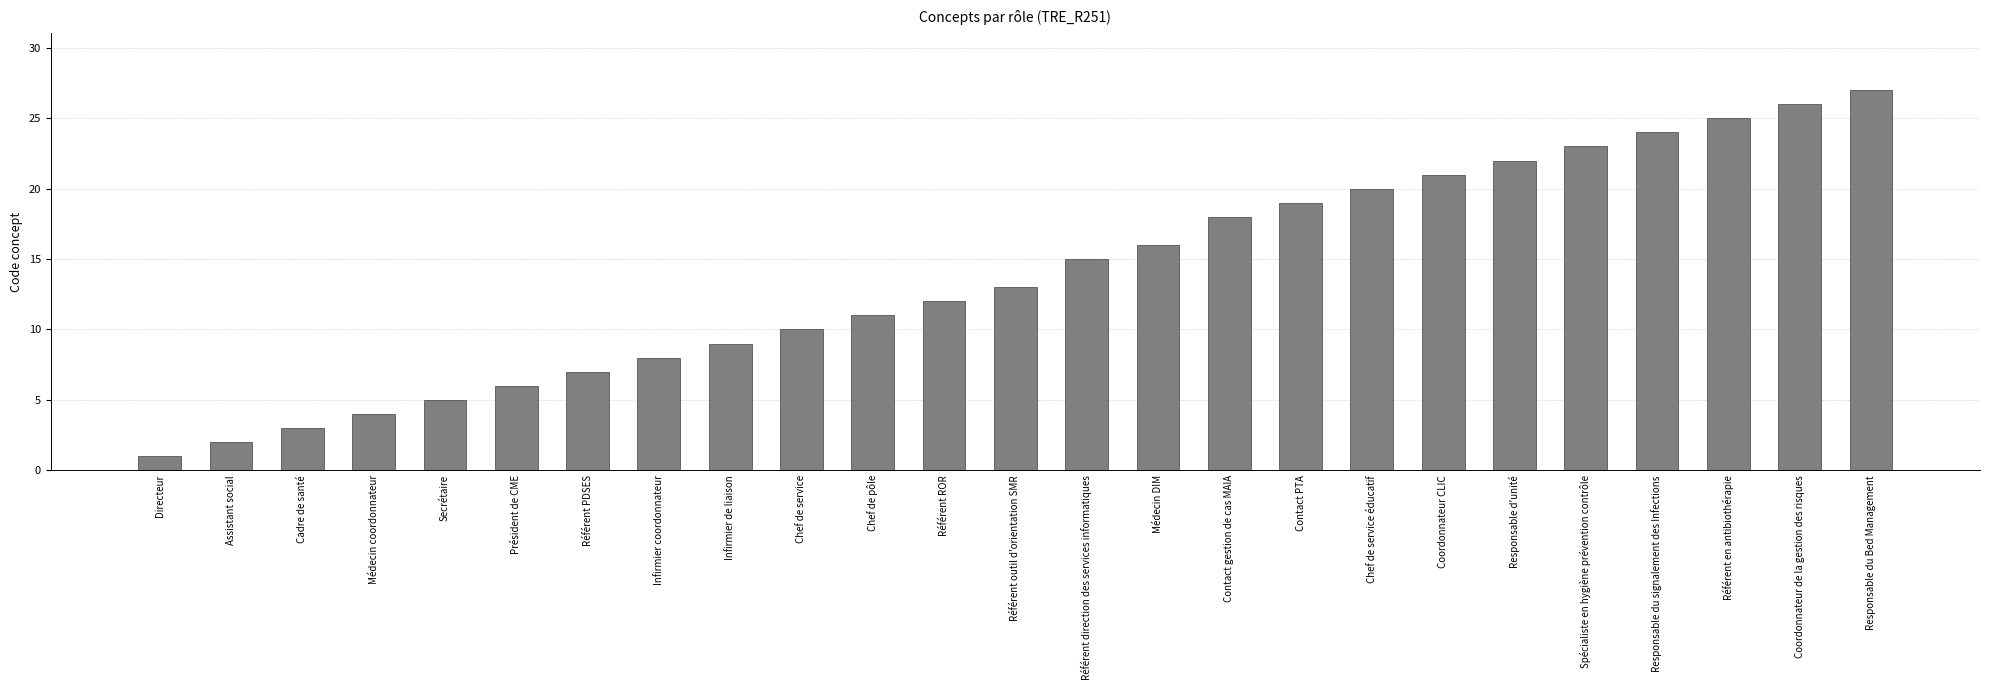

What position from the left is Référent en antibiothérapie?

23